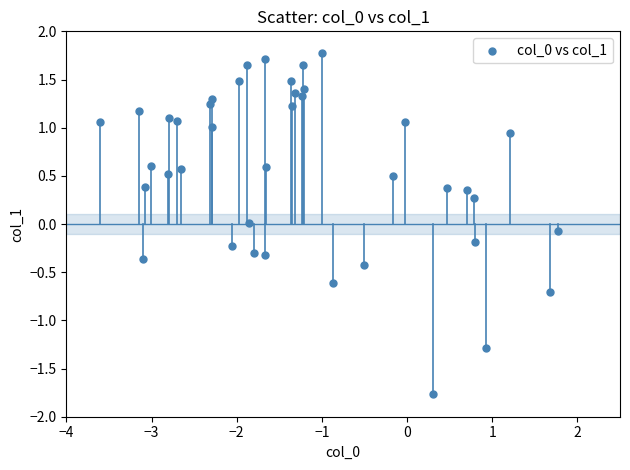

What is the range of X values (max minus min)?

5.4